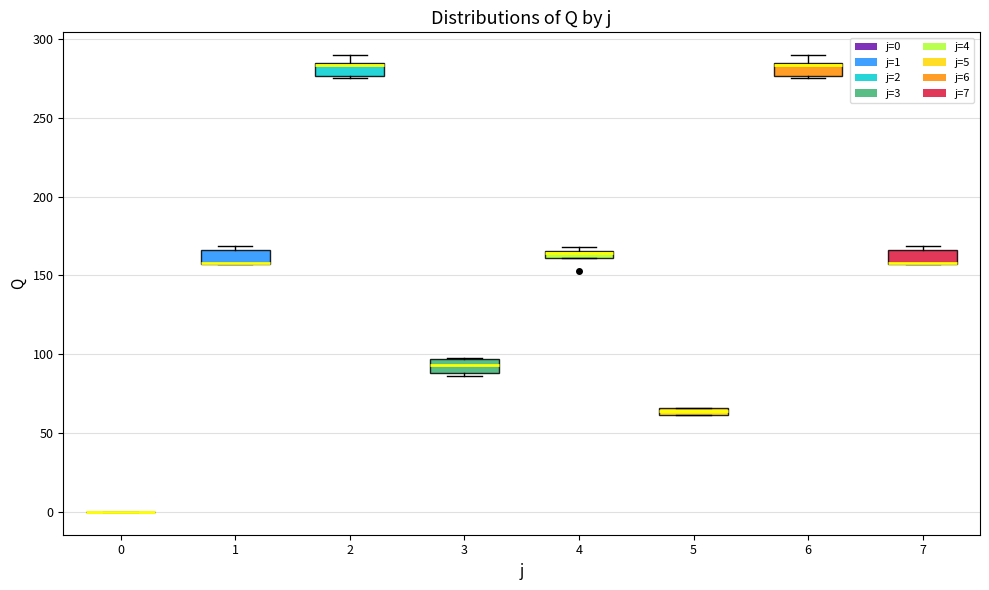

Where is the upper edge of the box at x = 7 on the y-axis? The values are not printed on the chart, so give them approximately, as read against the axis.

165